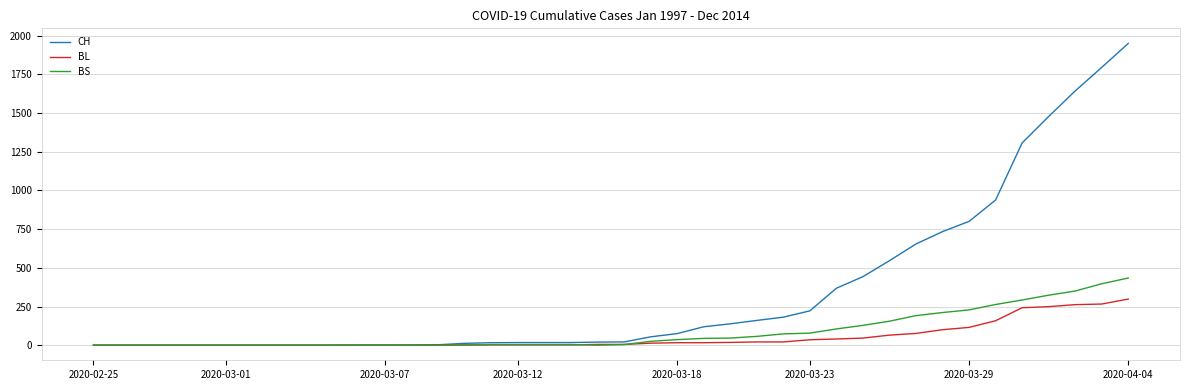

What is the highest value of the BL series?

298